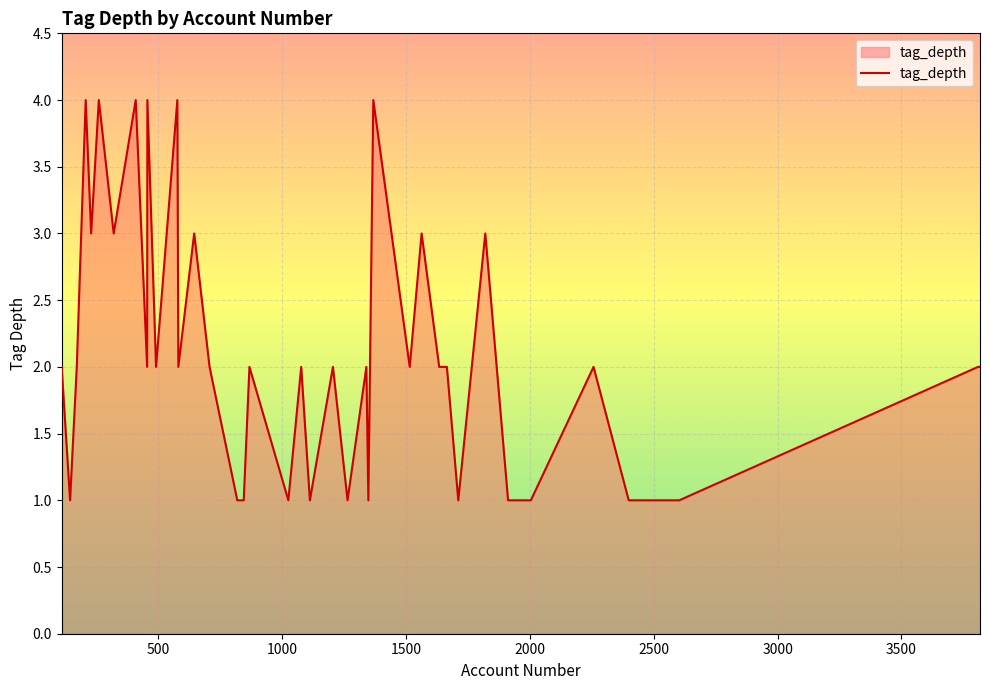

What is the maximum value shown in the chart?

4